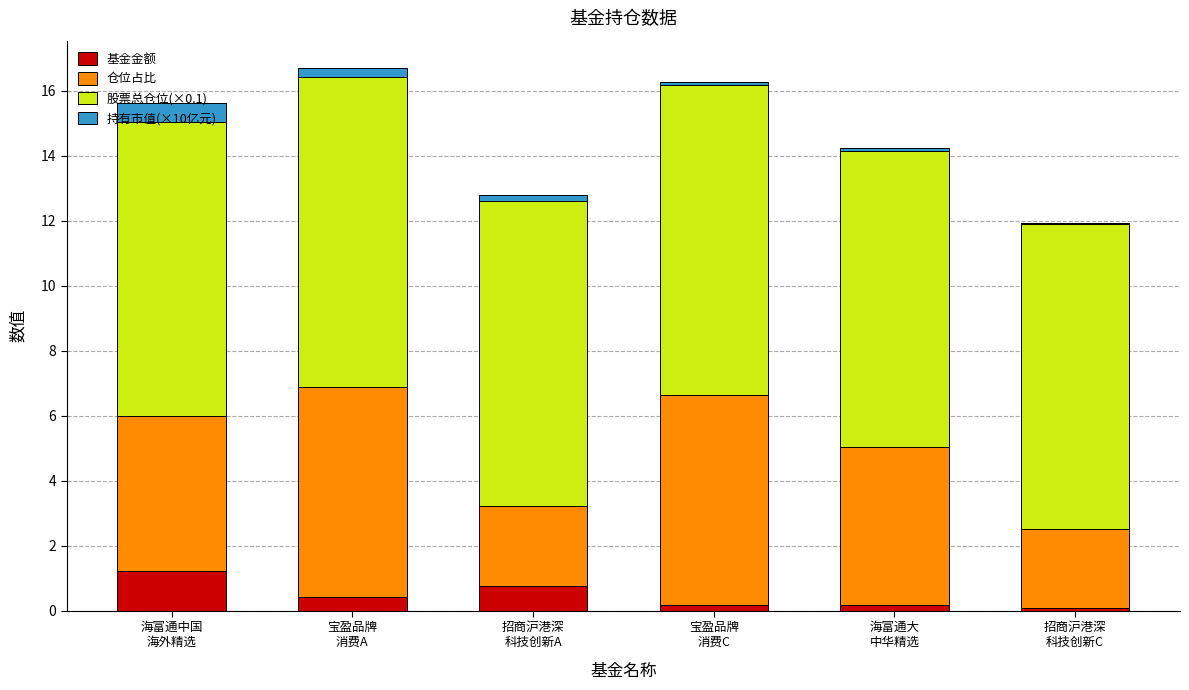

What is the highest value of the 基金金额 series?

1.2